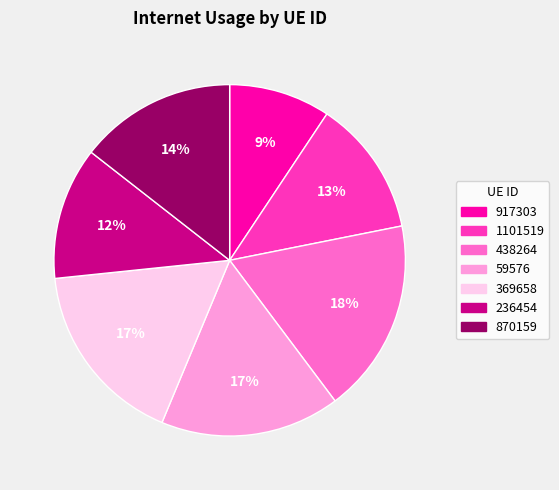

To the nearest percent, what portion does 870159 represent?

14%